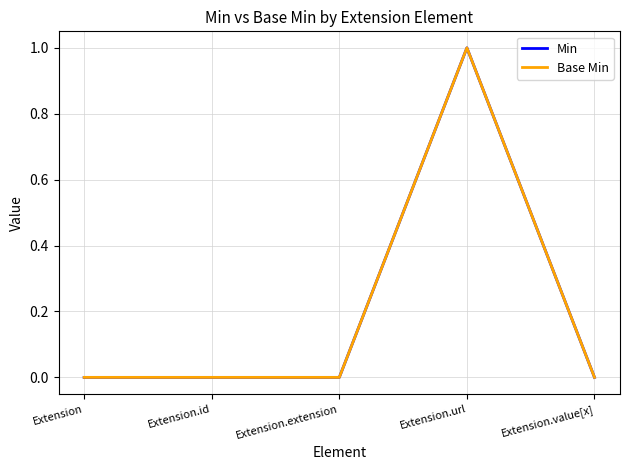

What is the difference between the maximum and minimum values in the Base Min series?

1